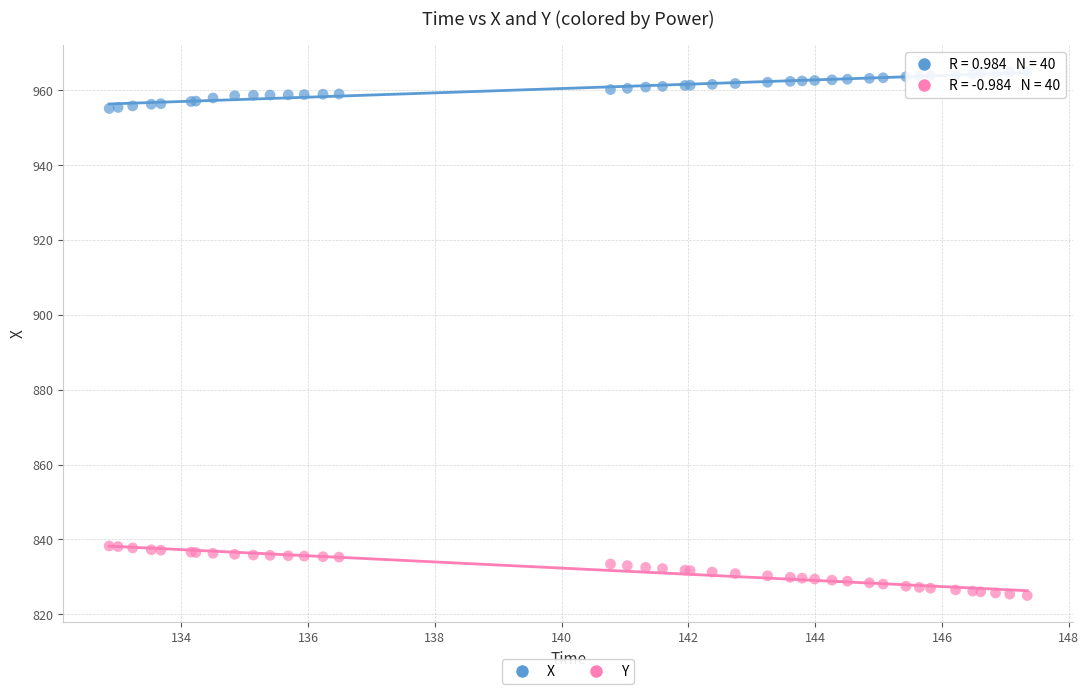

Which series has the widest spread of Y values?

Y